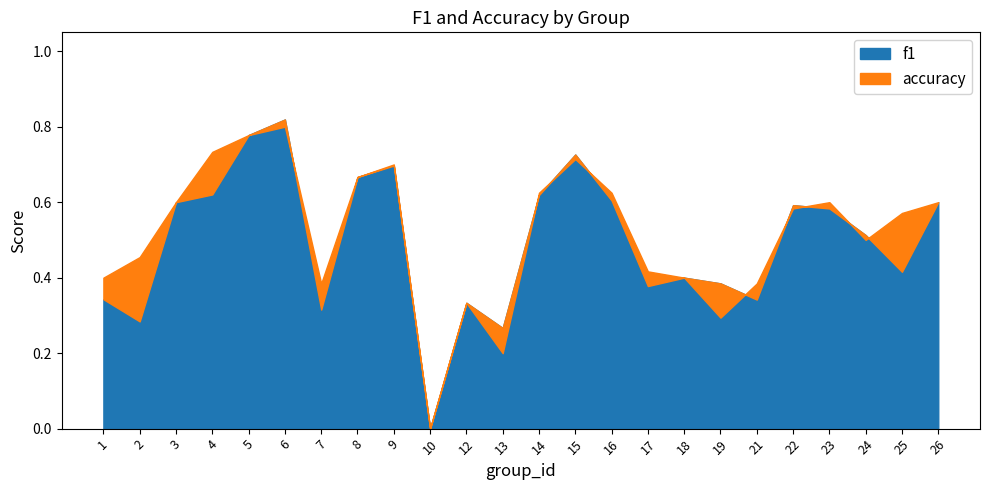

What value does the accuracy series have at 12?

0.3